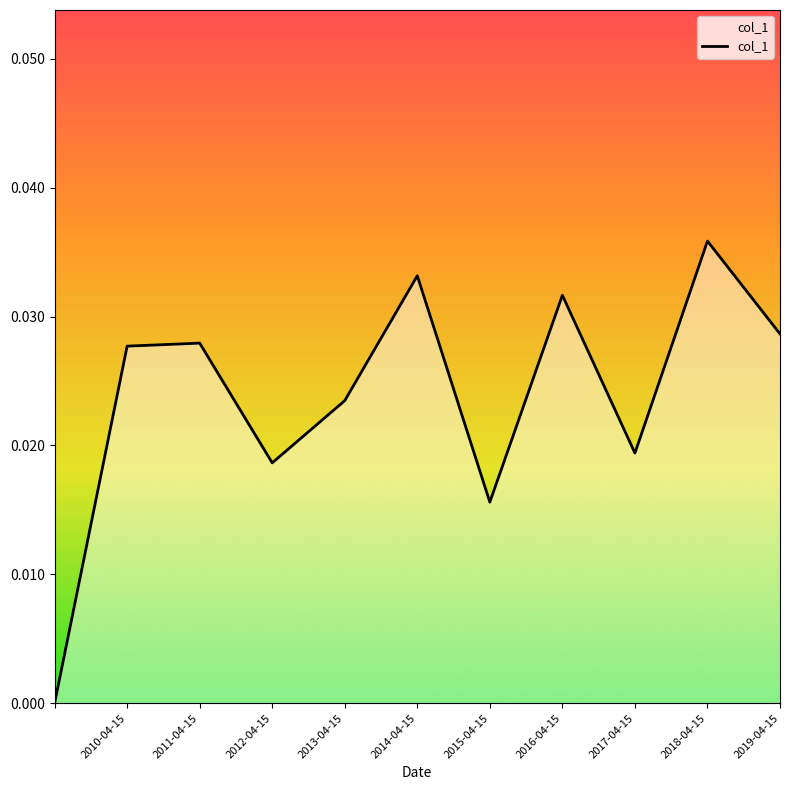

Does the chart have visible grid lines?

No